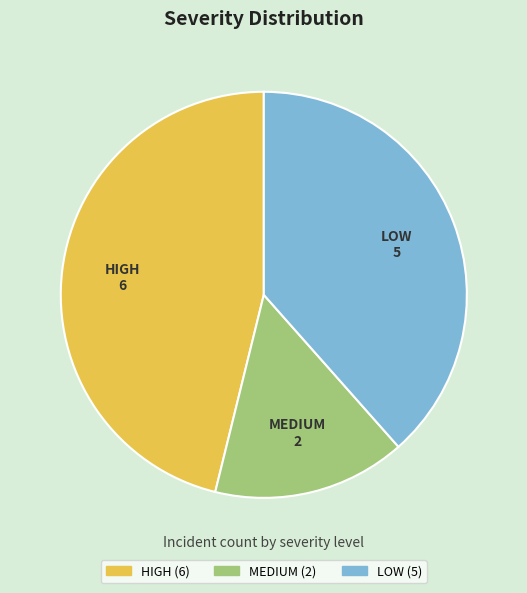

Is the sum of MEDIUM and HIGH greater than half?

Yes